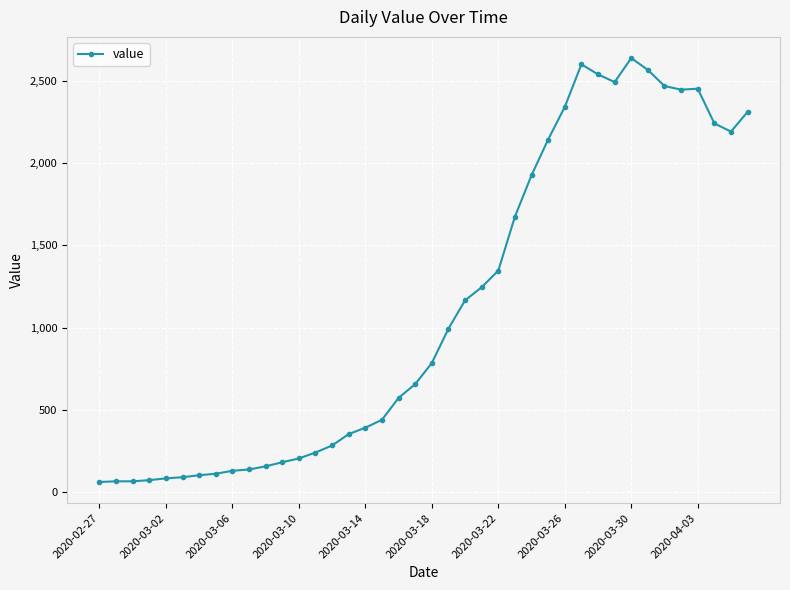

What is the sum of all values?

44950